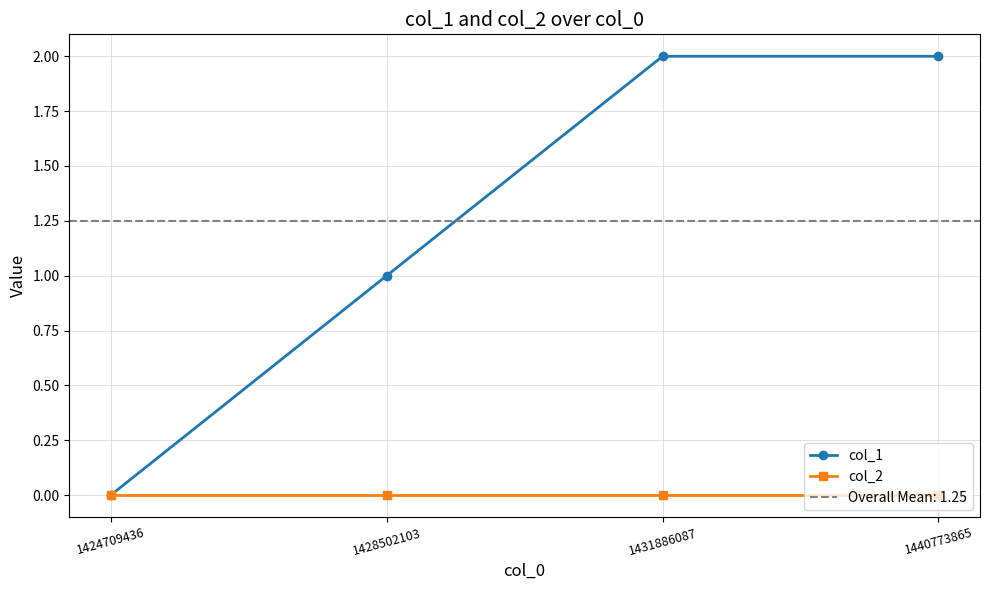

Which category has the highest value in the col_2 series?

1424709436